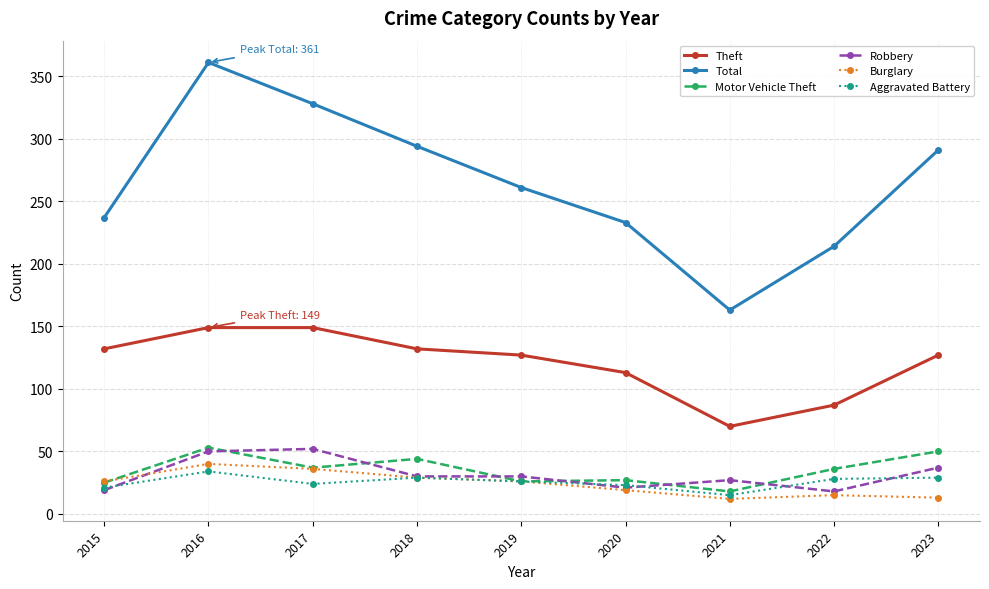

Read the Theft value at 2015.

132